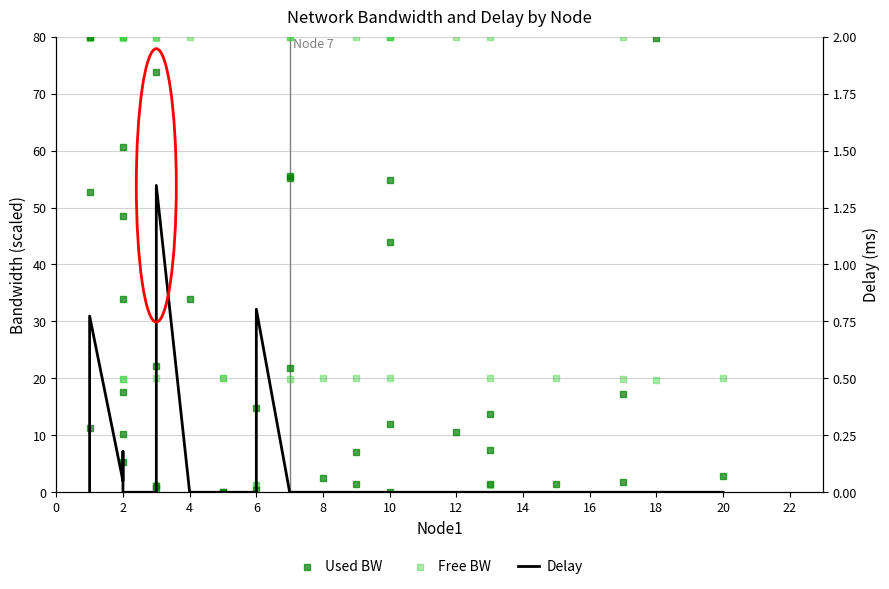

Which series contains the highest Y value?

Used BW